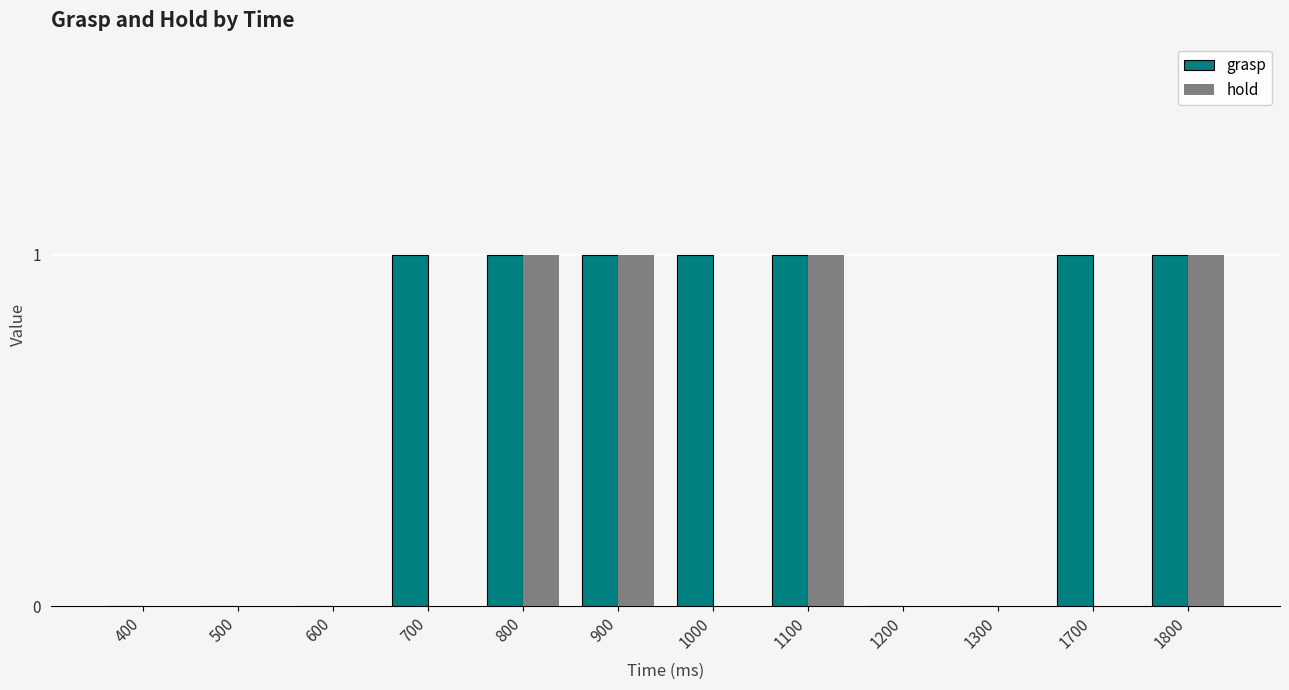

Which series changed the most between 400 and 1000?

grasp